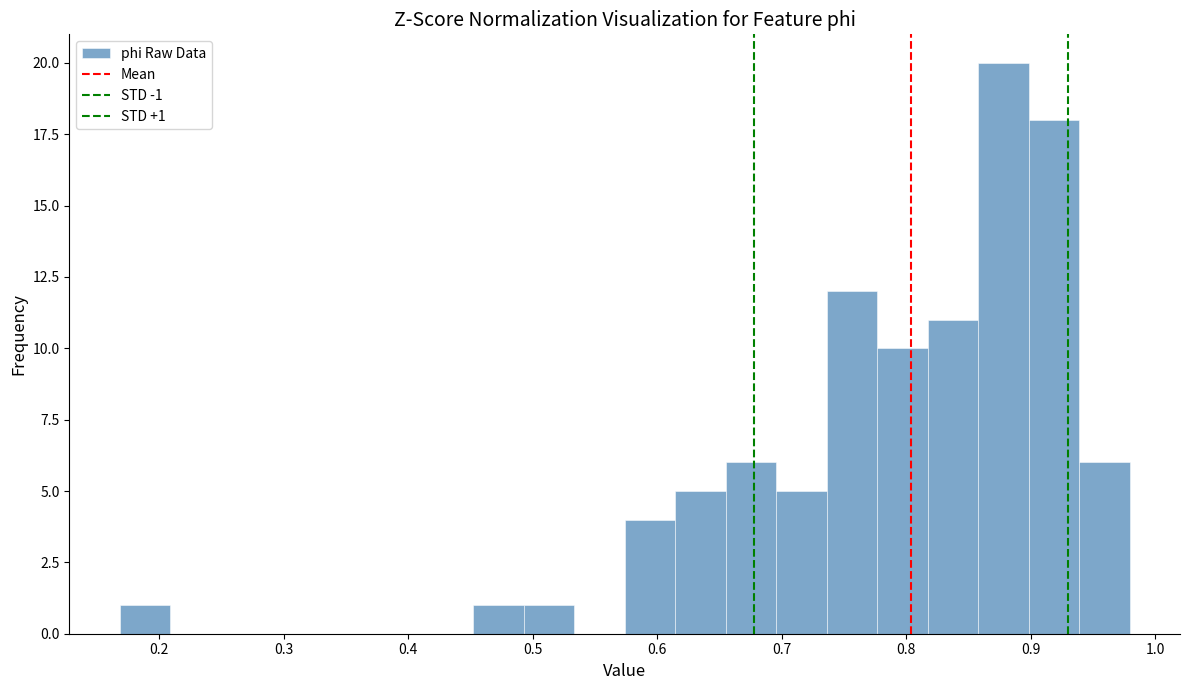

Which range on the x-axis has the tallest bar?

0.86 to 0.90